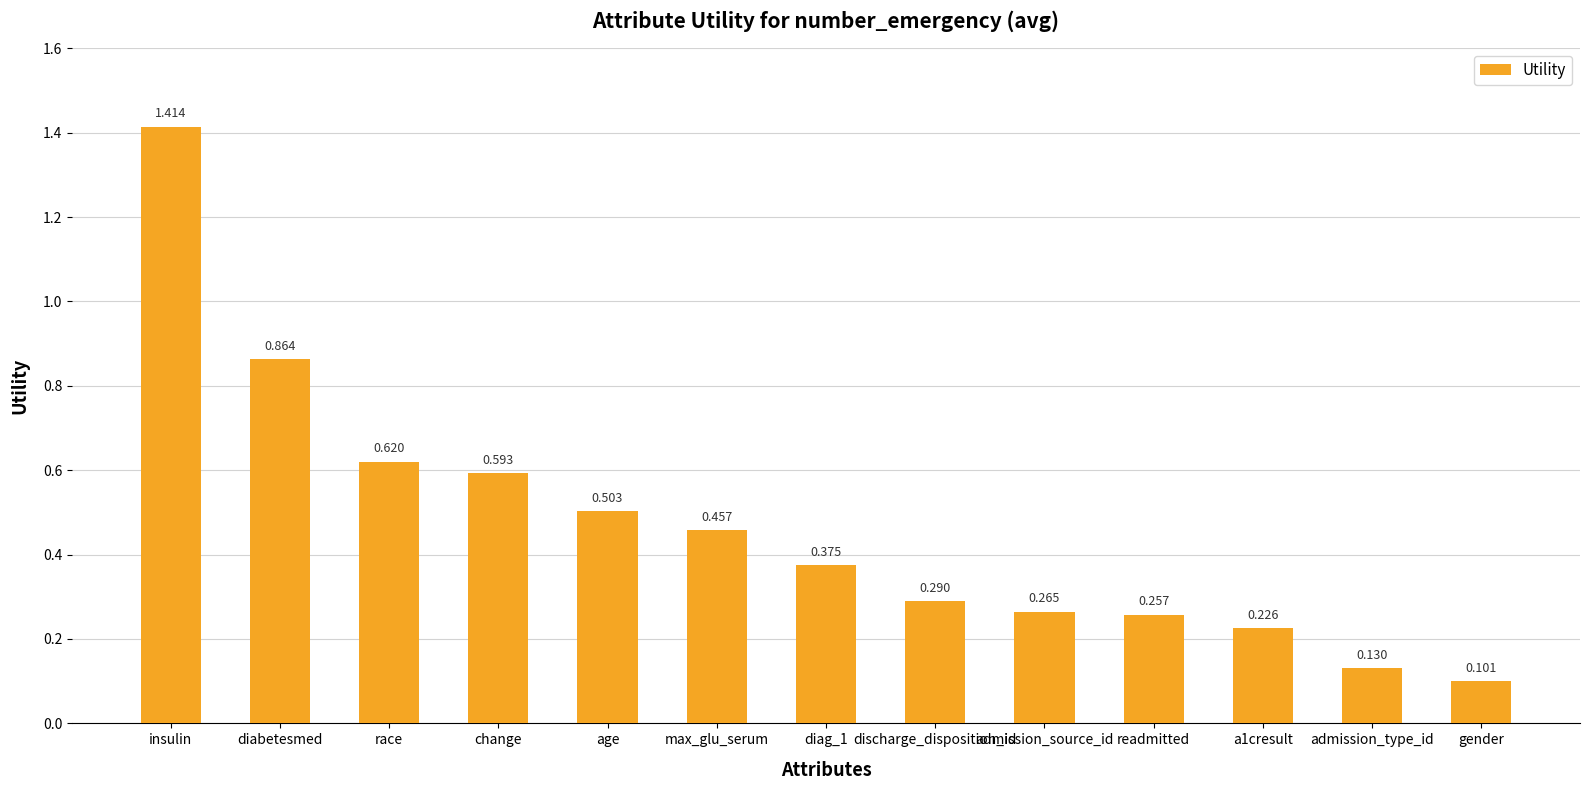

How many bars are there in total?

13